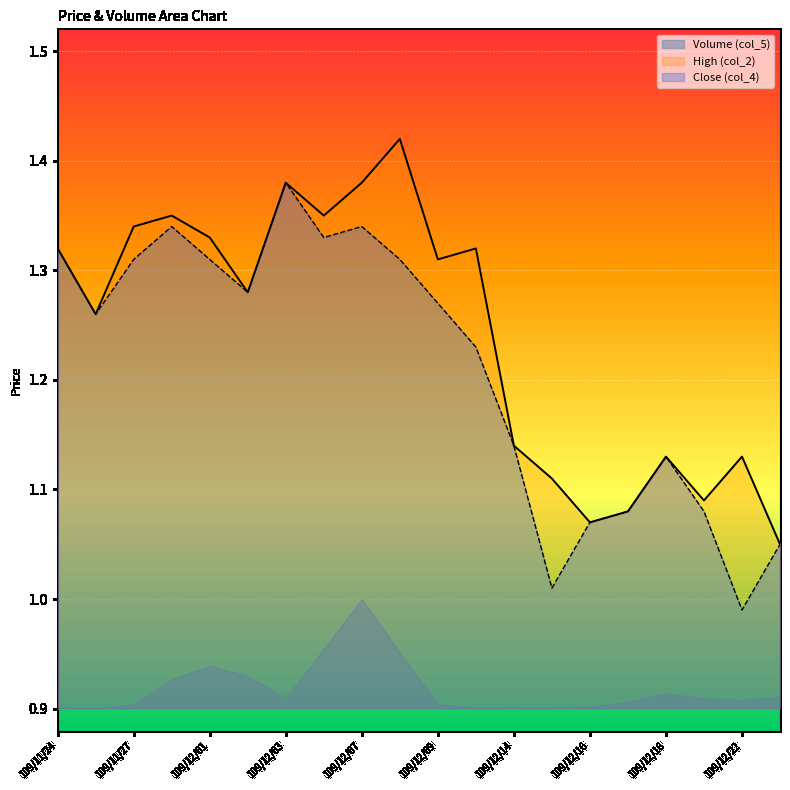

Which series has the widest spread of values?

Close (col_4)